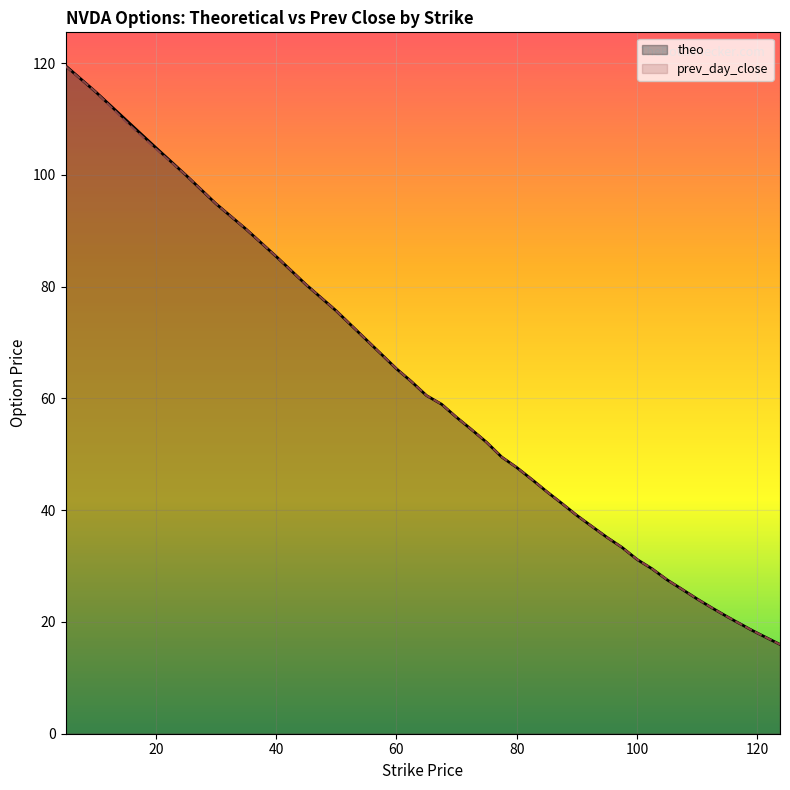

The theo series shows 8.1 at 123.75. True or false?

False